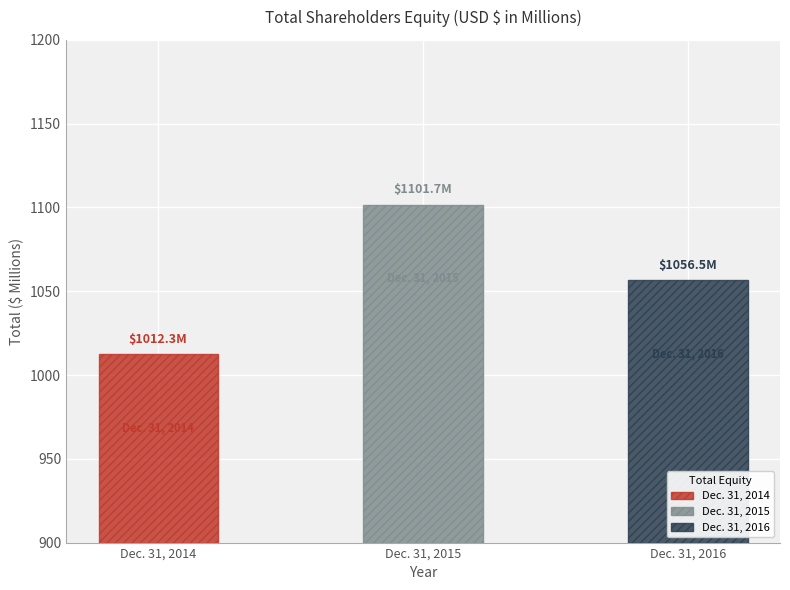

Reading right to left, extract all data points from this chart.

1056.5	1101.7	1012.3